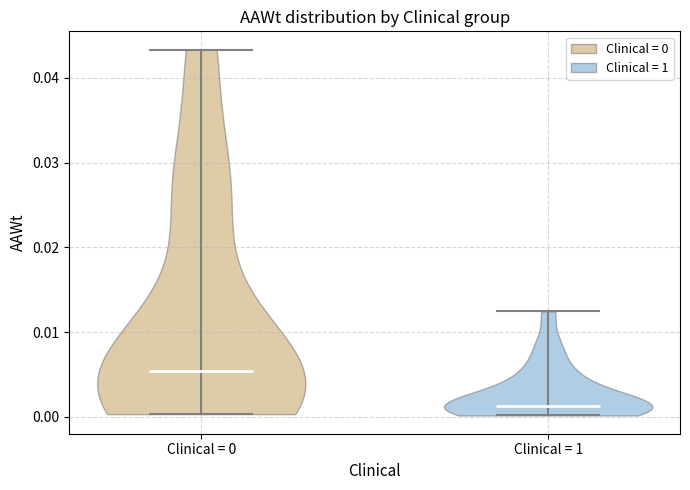

Reading left to right, read every violin against the y-axis: where its median line is, and the lowest and highest points it reaches. The values are not printed on the chart, so give them approximately, as read against the axis.

Clinical = 0: median line 0.005, lowest point 0.000, highest point 0.043
Clinical = 1: median line 0.001, lowest point 0.000, highest point 0.012